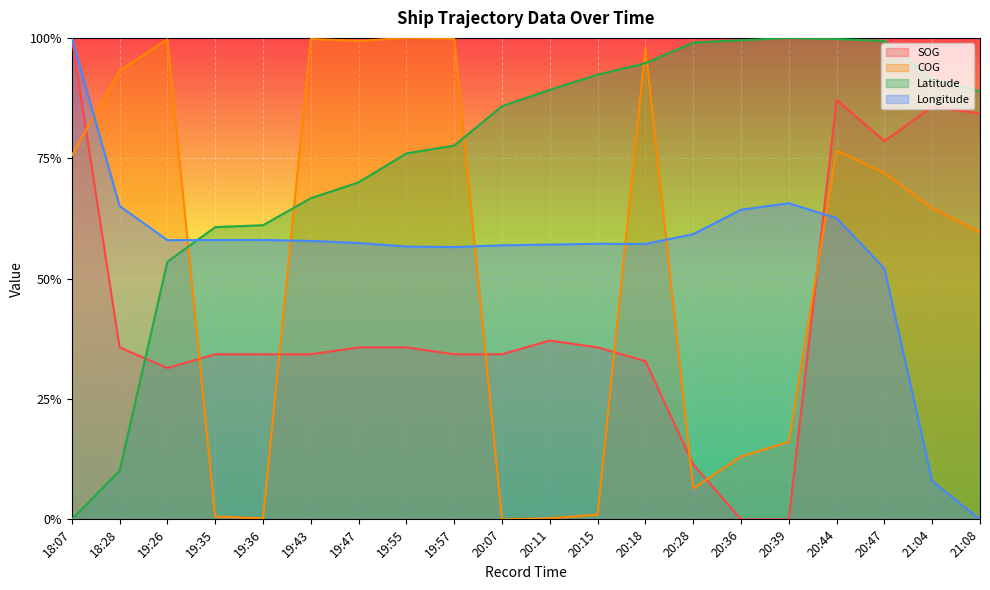

What position from the right is 20:15?

9